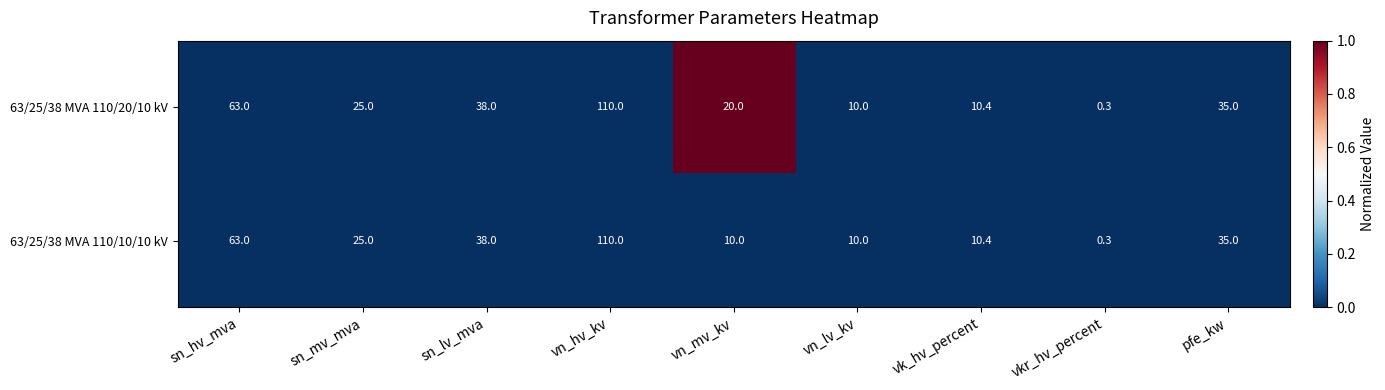

At how many categories does at least one series exceed 0?

9